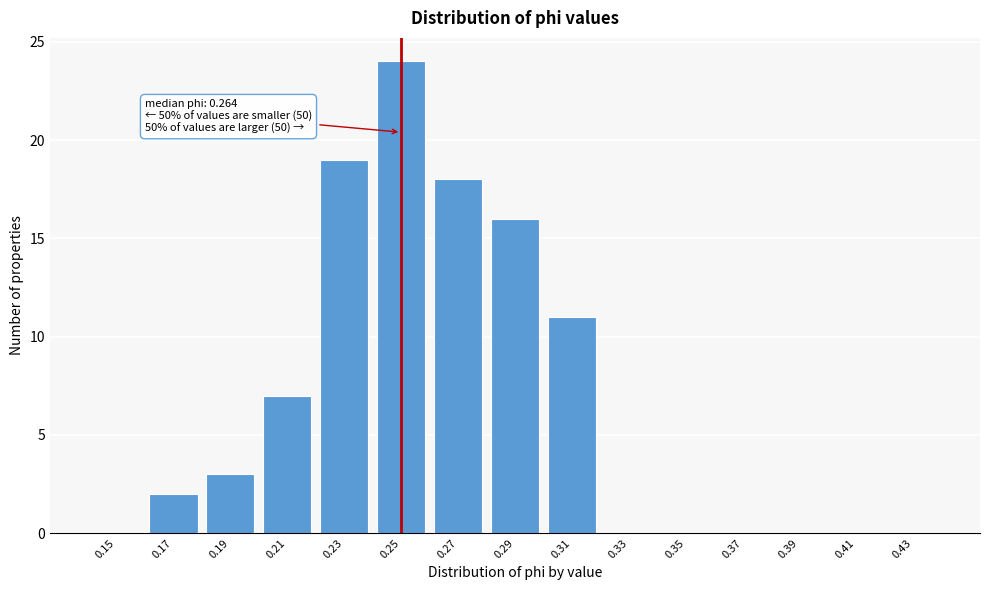

Reading left to right, list all the values displayed in this chart.

0.15=0	0.17=2	0.19=3	0.21=7	0.23=19	0.25=24	0.27=18	0.29=16	0.31=11	0.33=0	0.35=0	0.37=0	0.39=0	0.41=0	0.43=0